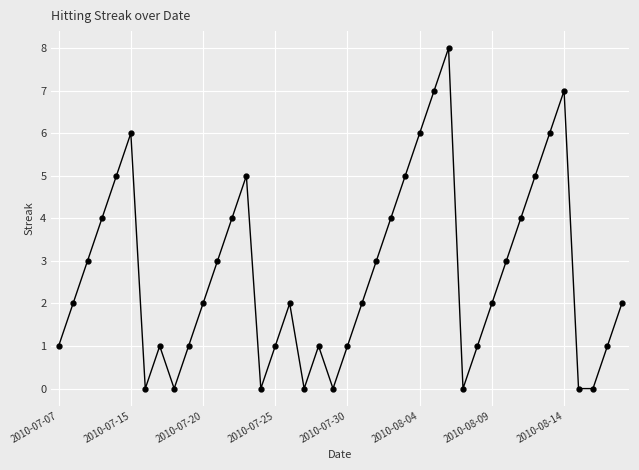

How many points are higher than both their immediate neighbors (excluding endpoints)?

7